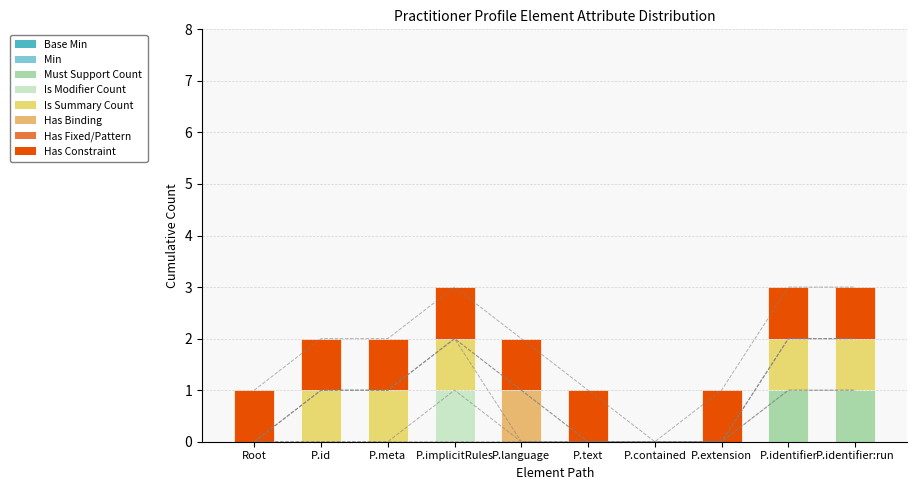

How many distinct data groups are displayed?

5